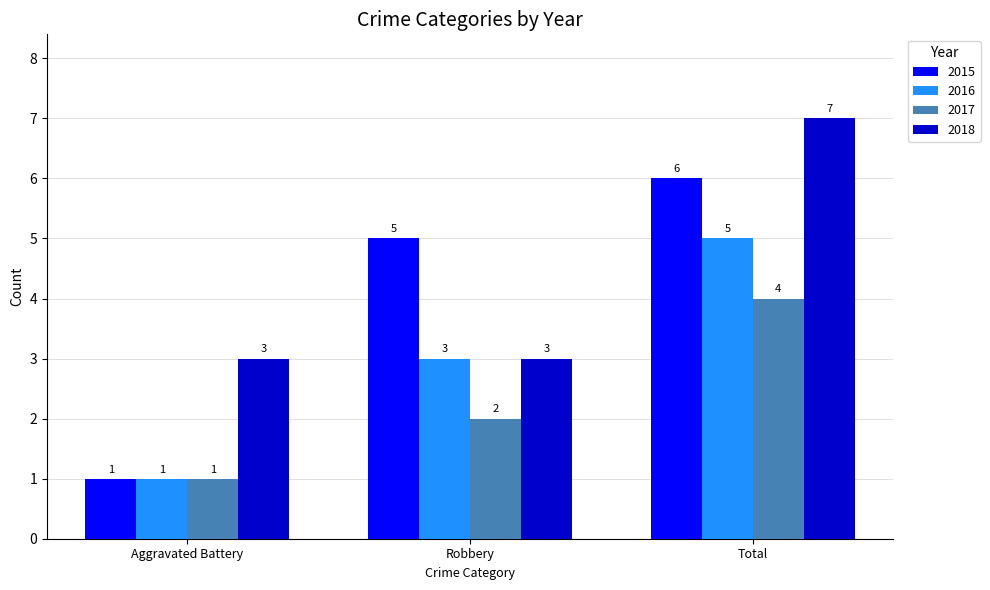

Which category has the lowest value in the 2016 series?

Aggravated Battery